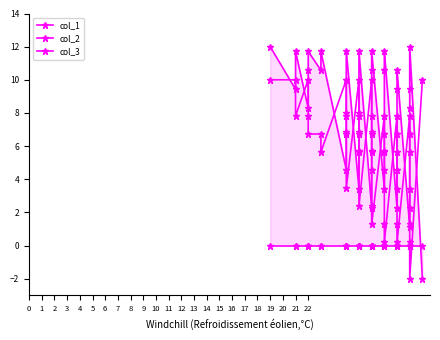

What is the value of the col_2 point at the 4th from the left?

10.0